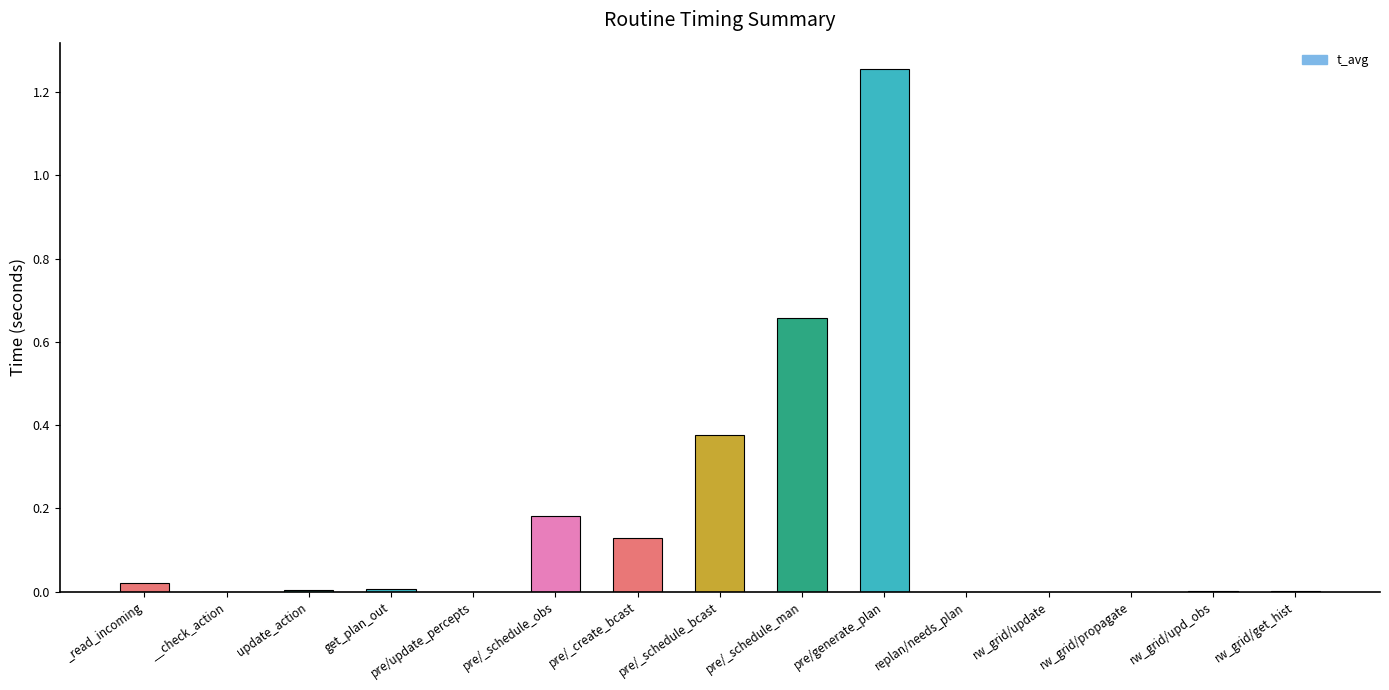

Is it true that the value at pre/_schedule_man is 0.3?

False